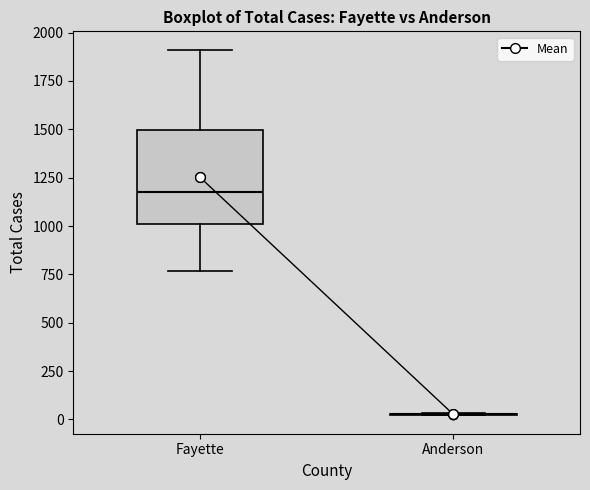

Where does the median line of the box for Fayette sit on the y-axis? The values are not printed on the chart, so give them approximately, as read against the axis.

1200